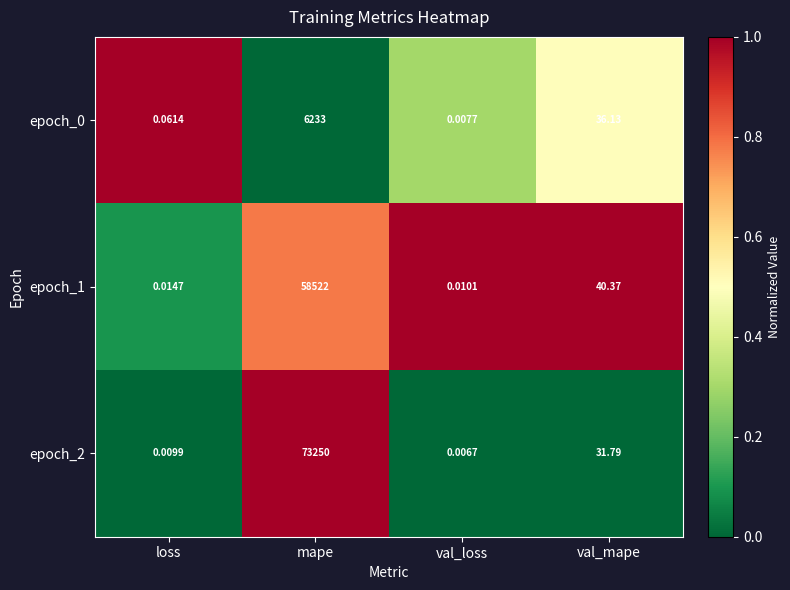

Which category has the highest value in the epoch_0 series?

mape